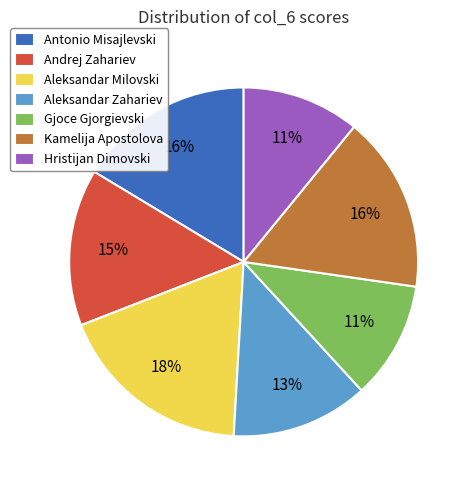

Which has a higher value, Antonio Misajlevski or Andrej Zahariev?

Antonio Misajlevski